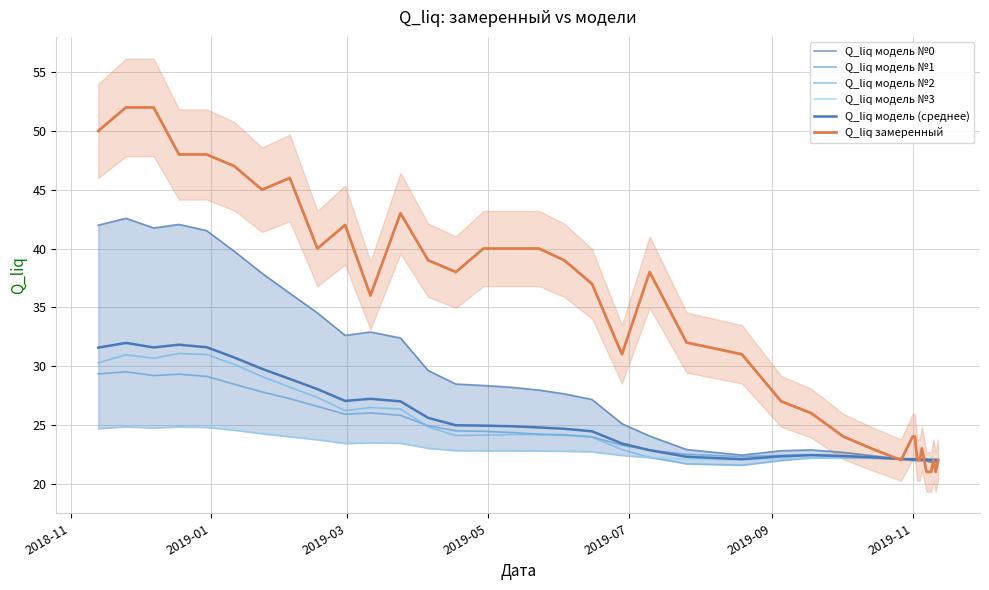

The Q_liq модель №2 series shows 21.3 at 2019-05. True or false?

False